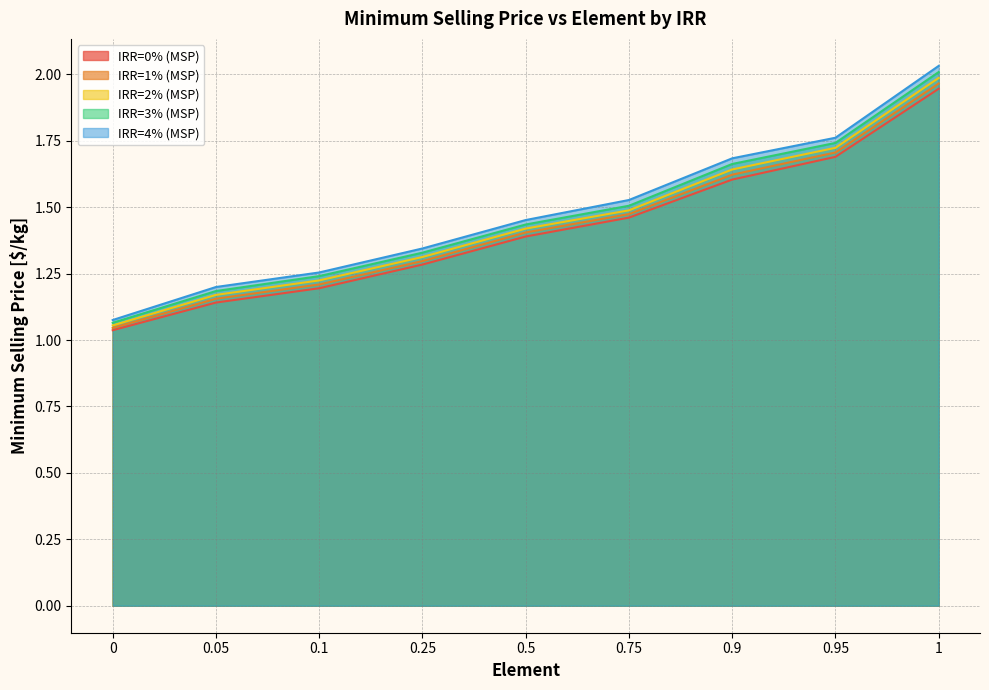

What is the difference between the maximum and minimum values in the IRR=1% (MSP) series?

0.9